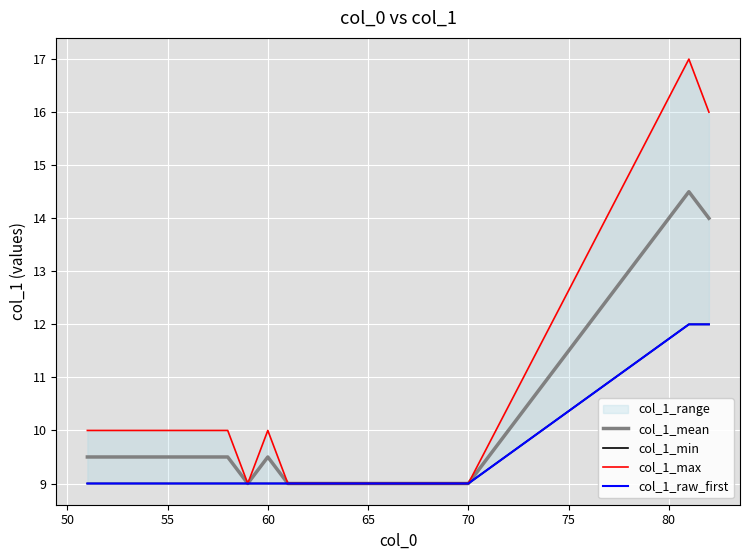

What is the maximum value shown in the chart?

17.0